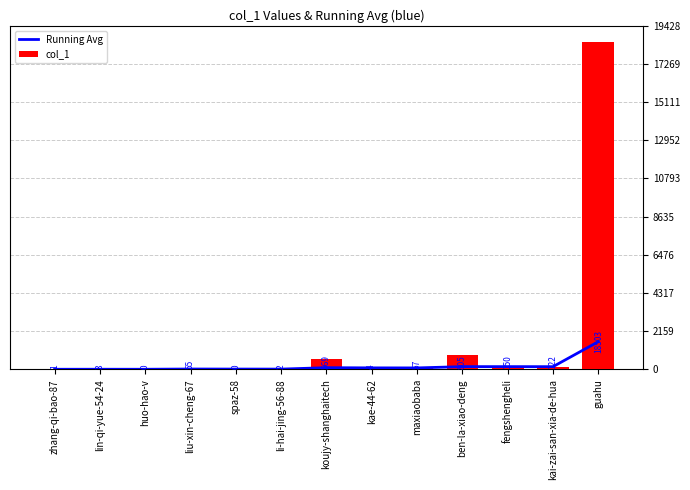

Is it true that Running Avg equals 82.2 at kai-zai-san-xia-de-hua?

False